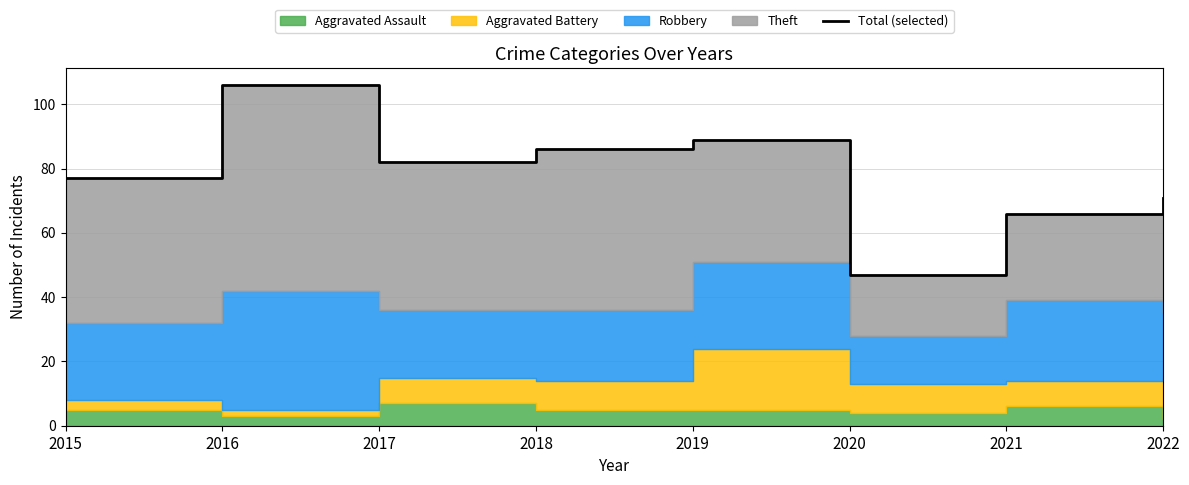

At which category does the data reach its first local peak?

2016